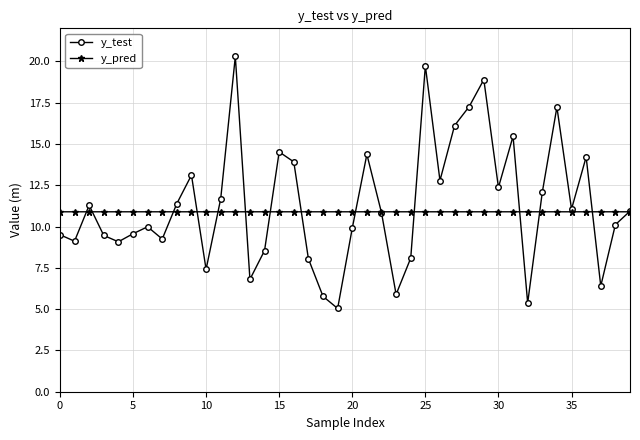

Rank the series by their maximum value, from highest to lowest.

y_test, y_pred